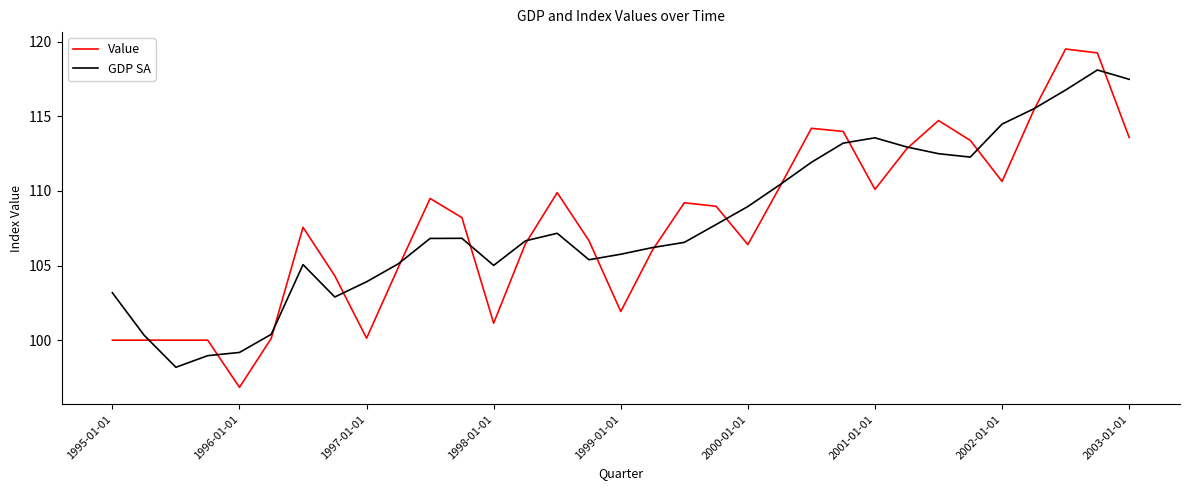

What is the maximum value for GDP SA?

118.1